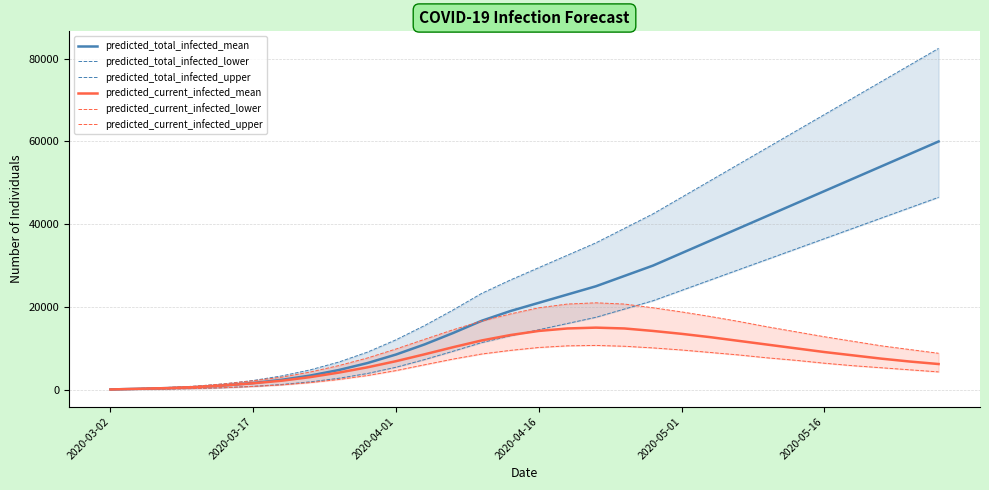

How many data points in predicted_total_infected_upper are above 29500?

14